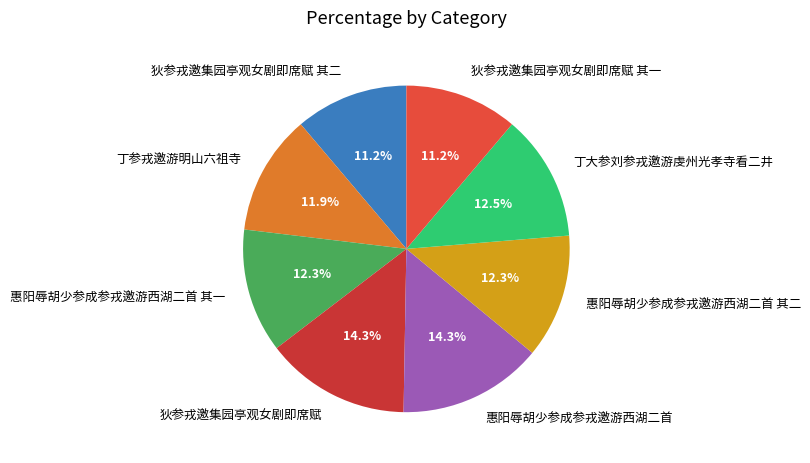

Approximately how many times larger is the value at 狄参戎邀集园亭观女剧即席赋 其二 compared to 惠阳辱胡少参成参戎邀游西湖二首?

0.8